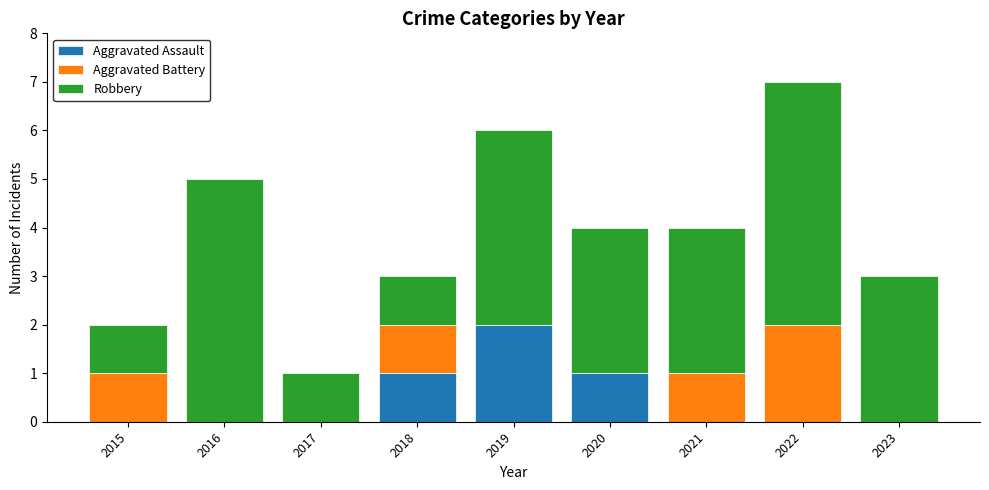

True or false: Aggravated Assault has a value of 0 at 2015.

True